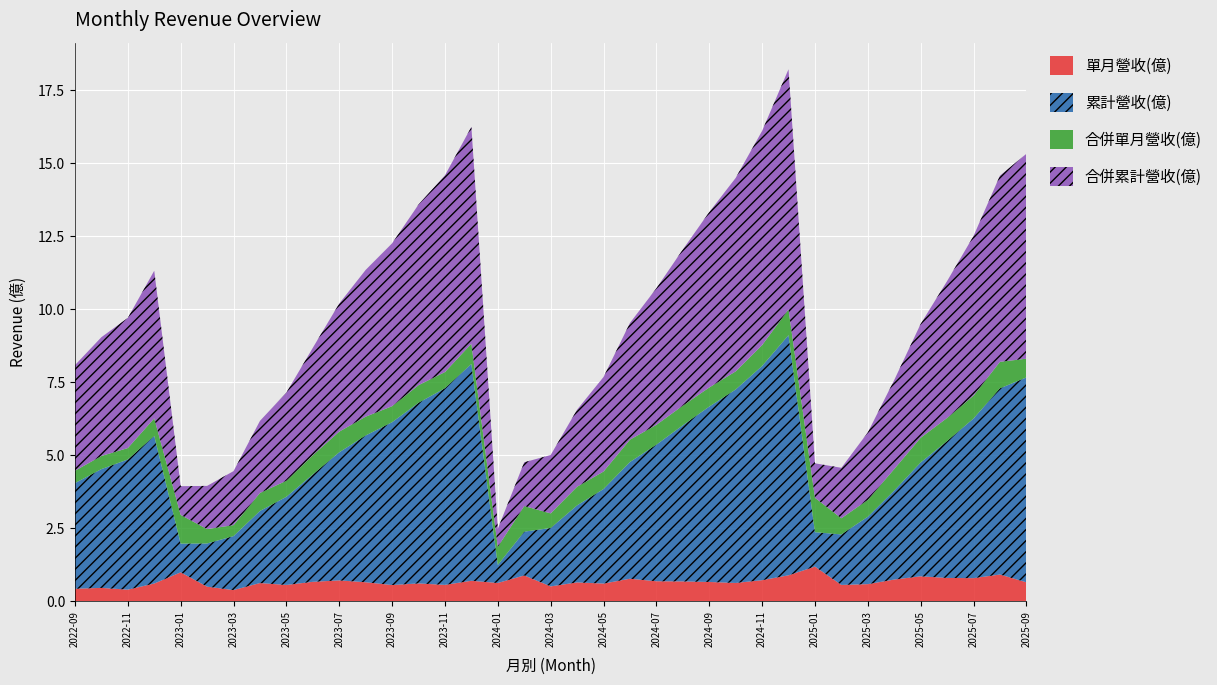

Reading left to right, what are all the values shown in this chart?

單月營收(億): 2022-09=0.4	2022-10=0.5	2022-11=0.4	2022-12=0.6	2023-01=1.0	2023-02=0.5	2023-03=0.4	2023-04=0.6	2023-05=0.6	2023-06=0.7	2023-07=0.7	2023-08=0.6	2023-09=0.5	2023-10=0.6	2023-11=0.6	2023-12=0.7	2024-01=0.6	2024-02=0.9	2024-03=0.5	2024-04=0.6	2024-05=0.6	2024-06=0.8	2024-07=0.7	2024-08=0.7	2024-09=0.7	2024-10=0.6	2024-11=0.7	2024-12=0.9	2025-01=1.2	2025-02=0.6	2025-03=0.6	2025-04=0.7	2025-05=0.8	2025-06=0.8	2025-07=0.8	2025-08=0.9	2025-09=0.6
累計營收(億): 2022-09=3.6	2022-10=4.1	2022-11=4.5	2022-12=5.1	2023-01=1.0	2023-02=1.5	2023-03=1.9	2023-04=2.5	2023-05=3.0	2023-06=3.7	2023-07=4.4	2023-08=5.0	2023-09=5.6	2023-10=6.2	2023-11=6.7	2023-12=7.4	2024-01=0.6	2024-02=1.5	2024-03=2.0	2024-04=2.6	2024-05=3.2	2024-06=4.0	2024-07=4.7	2024-08=5.3	2024-09=6.0	2024-10=6.6	2024-11=7.3	2024-12=8.2	2025-01=1.2	2025-02=1.7	2025-03=2.3	2025-04=3.0	2025-05=3.9	2025-06=4.7	2025-07=5.5	2025-08=6.4	2025-09=7.0
合併單月營收(億): 2022-09=0.4	2022-10=0.5	2022-11=0.4	2022-12=0.6	2023-01=1.0	2023-02=0.5	2023-03=0.4	2023-04=0.6	2023-05=0.6	2023-06=0.7	2023-07=0.7	2023-08=0.6	2023-09=0.5	2023-10=0.6	2023-11=0.6	2023-12=0.7	2024-01=0.6	2024-02=0.9	2024-03=0.5	2024-04=0.6	2024-05=0.6	2024-06=0.8	2024-07=0.7	2024-08=0.7	2024-09=0.7	2024-10=0.6	2024-11=0.7	2024-12=0.9	2025-01=1.2	2025-02=0.6	2025-03=0.6	2025-04=0.7	2025-05=0.8	2025-06=0.8	2025-07=0.8	2025-08=0.9	2025-09=0.6
合併累計營收(億): 2022-09=3.6	2022-10=4.1	2022-11=4.5	2022-12=5.1	2023-01=1.0	2023-02=1.5	2023-03=1.9	2023-04=2.5	2023-05=3.0	2023-06=3.7	2023-07=4.4	2023-08=5.0	2023-09=5.6	2023-10=6.2	2023-11=6.7	2023-12=7.4	2024-01=0.6	2024-02=1.5	2024-03=2.0	2024-04=2.6	2024-05=3.2	2024-06=4.0	2024-07=4.7	2024-08=5.3	2024-09=6.0	2024-10=6.6	2024-11=7.3	2024-12=8.2	2025-01=1.2	2025-02=1.7	2025-03=2.3	2025-04=3.0	2025-05=3.9	2025-06=4.7	2025-07=5.5	2025-08=6.4	2025-09=7.0